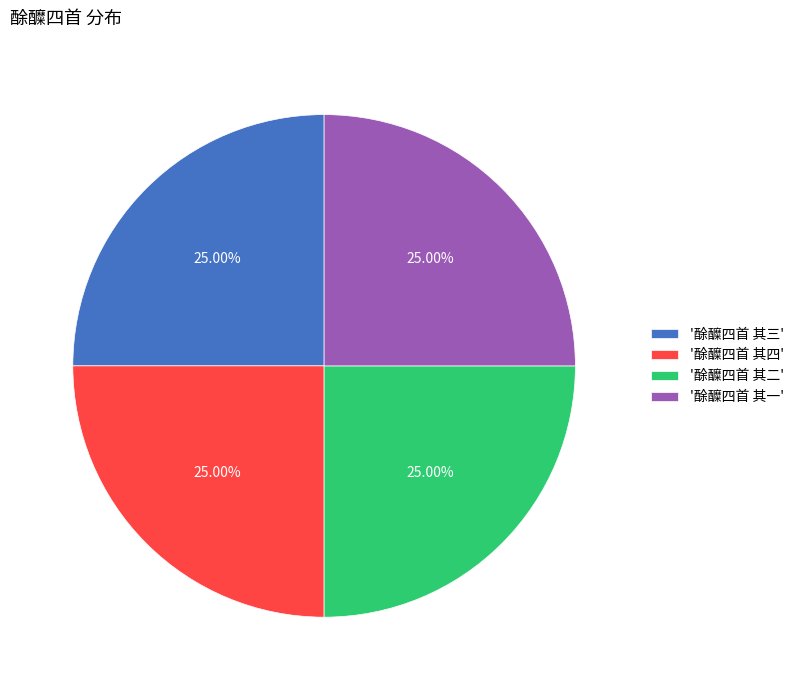

What is the ratio of the value at '酴醾四首 其一' to the value at '酴醾四首 其四'?

1.0